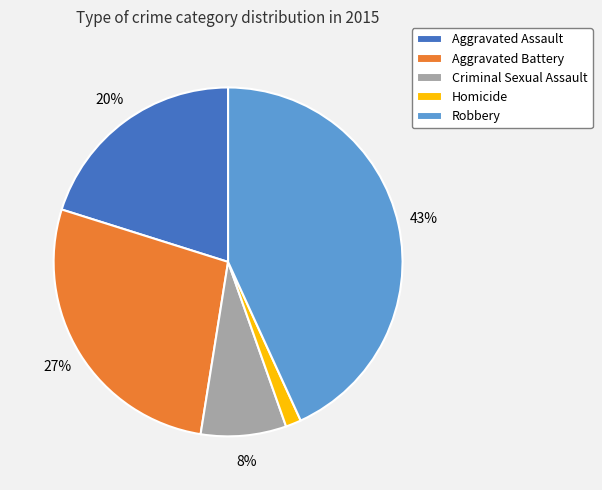

Count the number of slices in the pie.

5